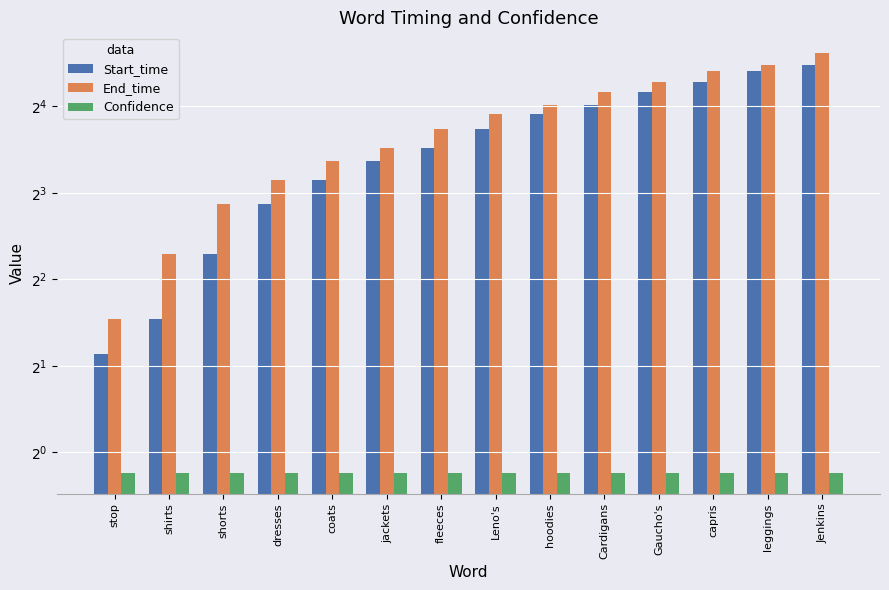

What is the total value across all series at leggings?

44.4